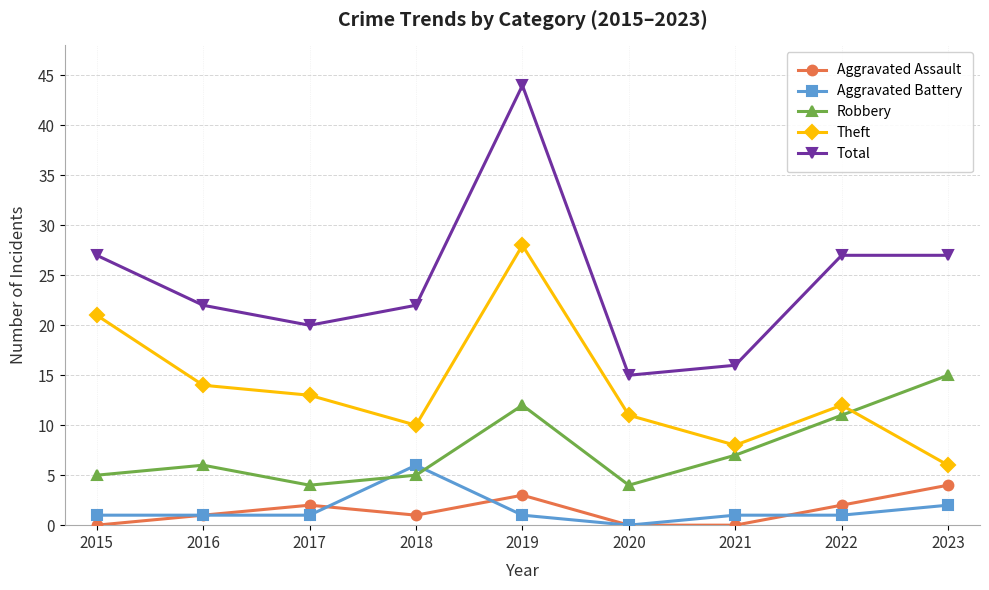

How many interior local peaks does the Theft series have?

2